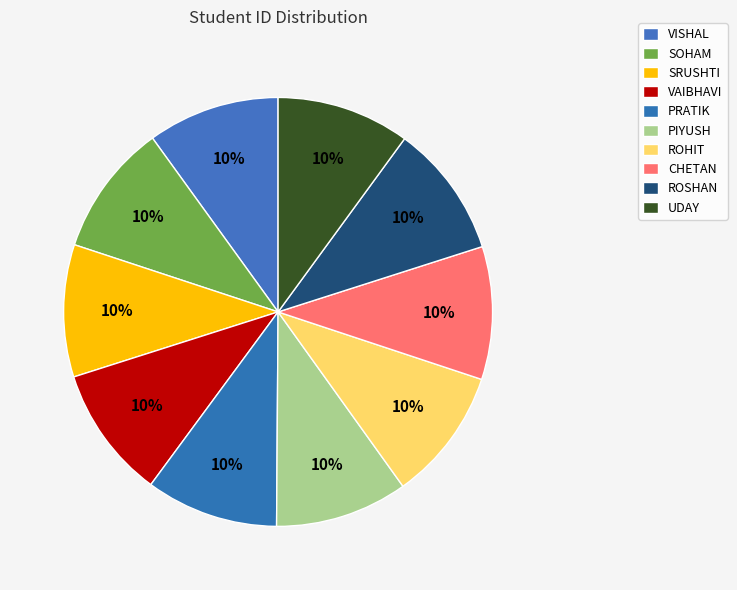

What portion of the pie excludes SOHAM?

90.0%